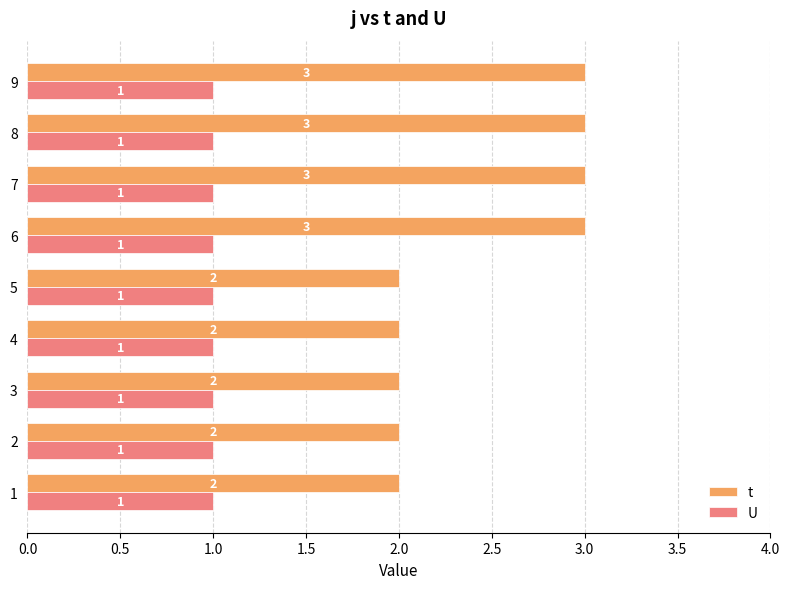

How many data points in t are above 2?

4